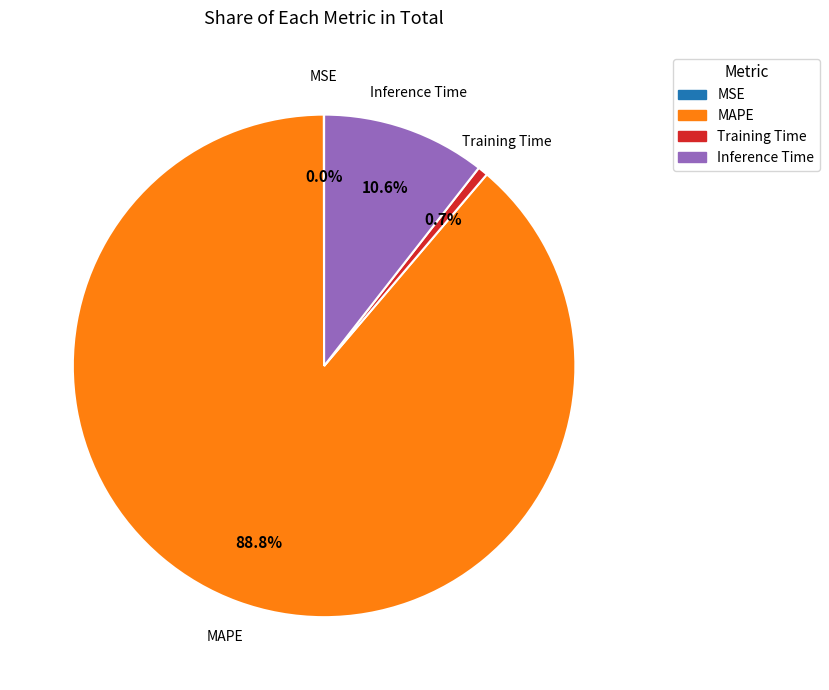

How much of the chart is everything except Training Time?

99.3%